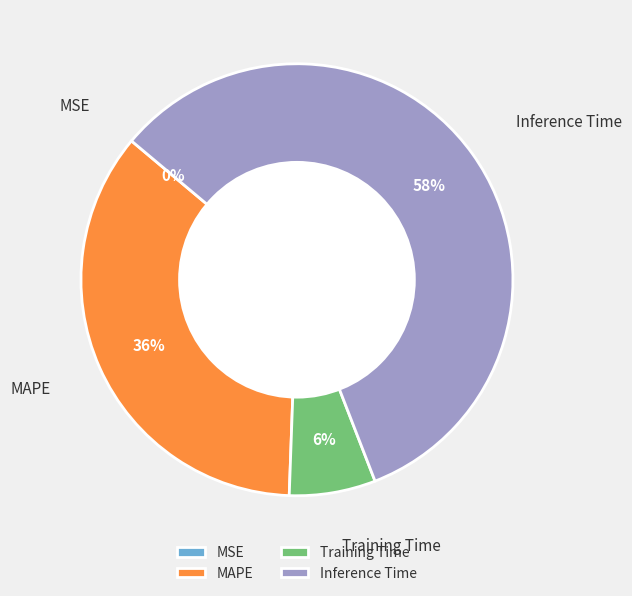

To the nearest percent, what is the difference between the largest and smallest slice percentages?

58%